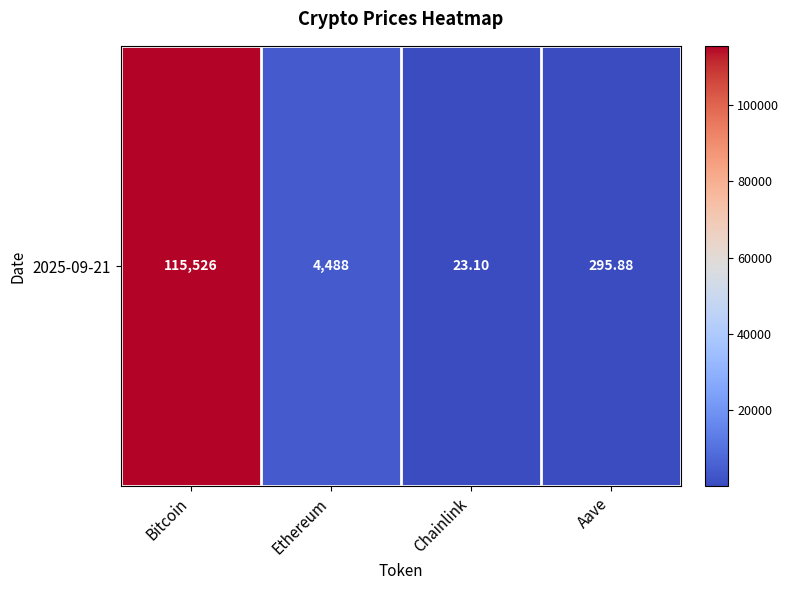

Rank the categories by value from lowest to highest.

Chainlink, Aave, Ethereum, Bitcoin